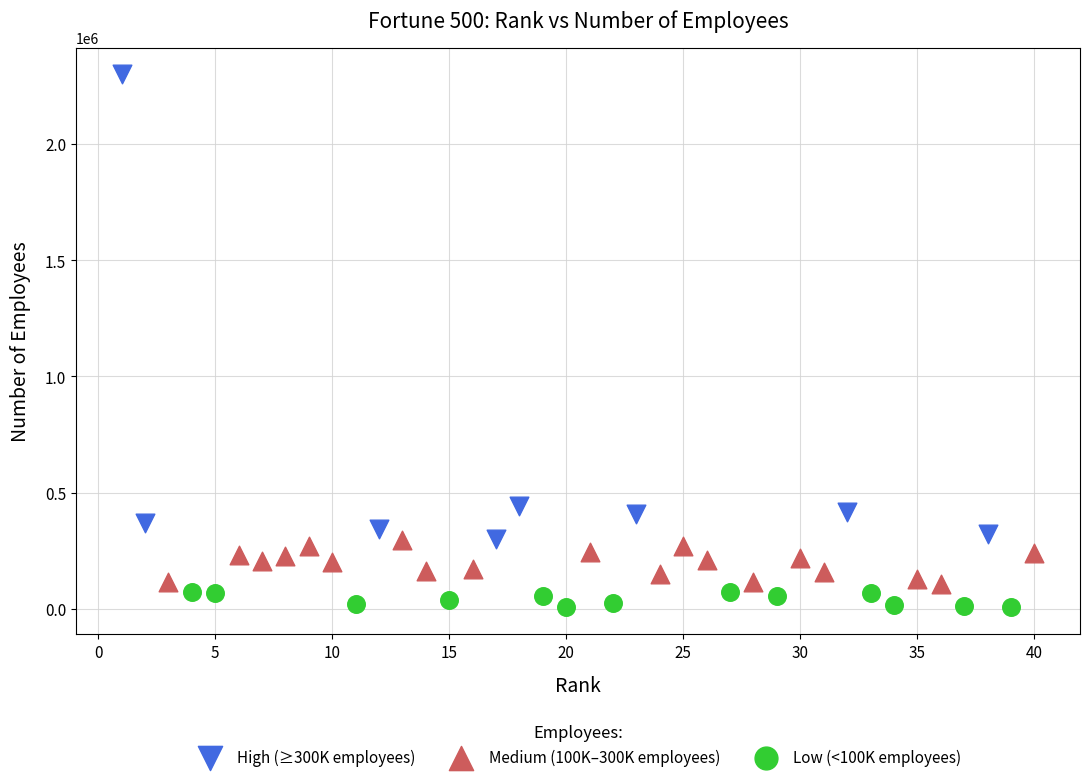

Which series contains the highest Y value?

High (≥300K employees)